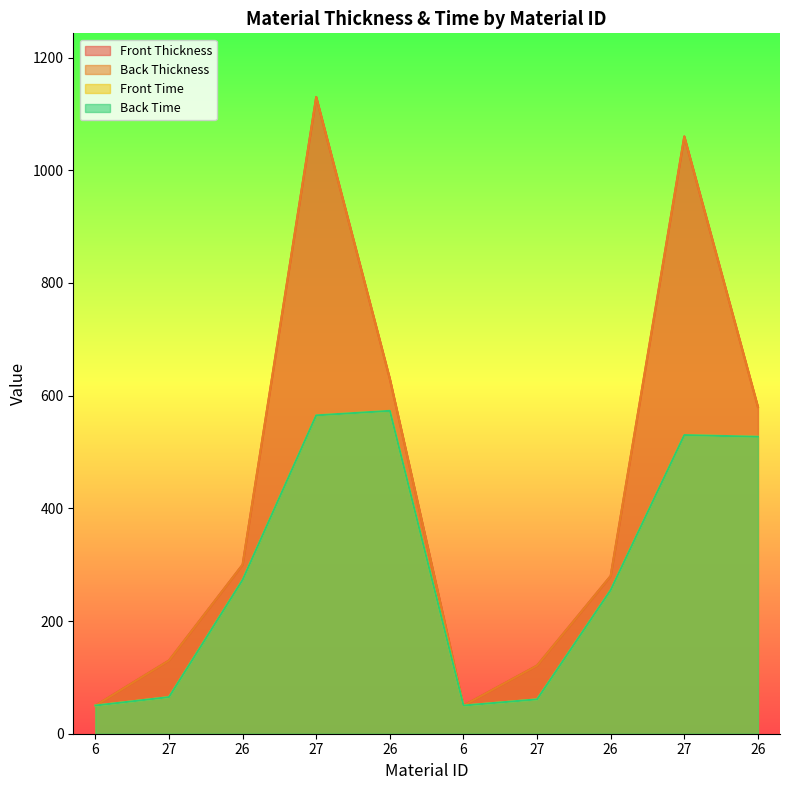

What value does the Back Thickness series have at 26, to the nearest 50?

600